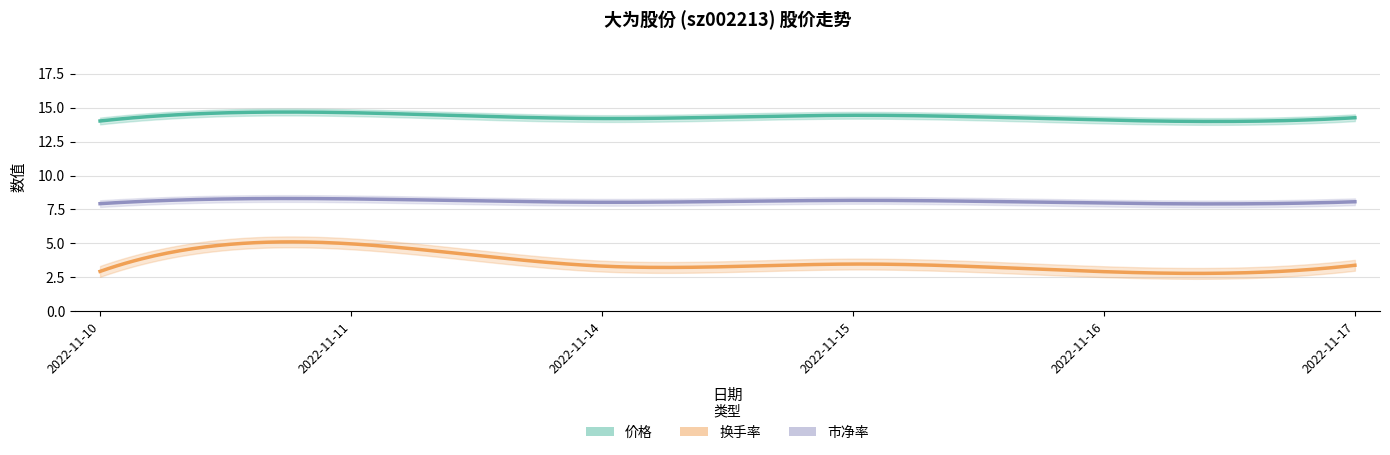

True or false: 市净率 has a value of 2.4 at 2022-11-14.

False